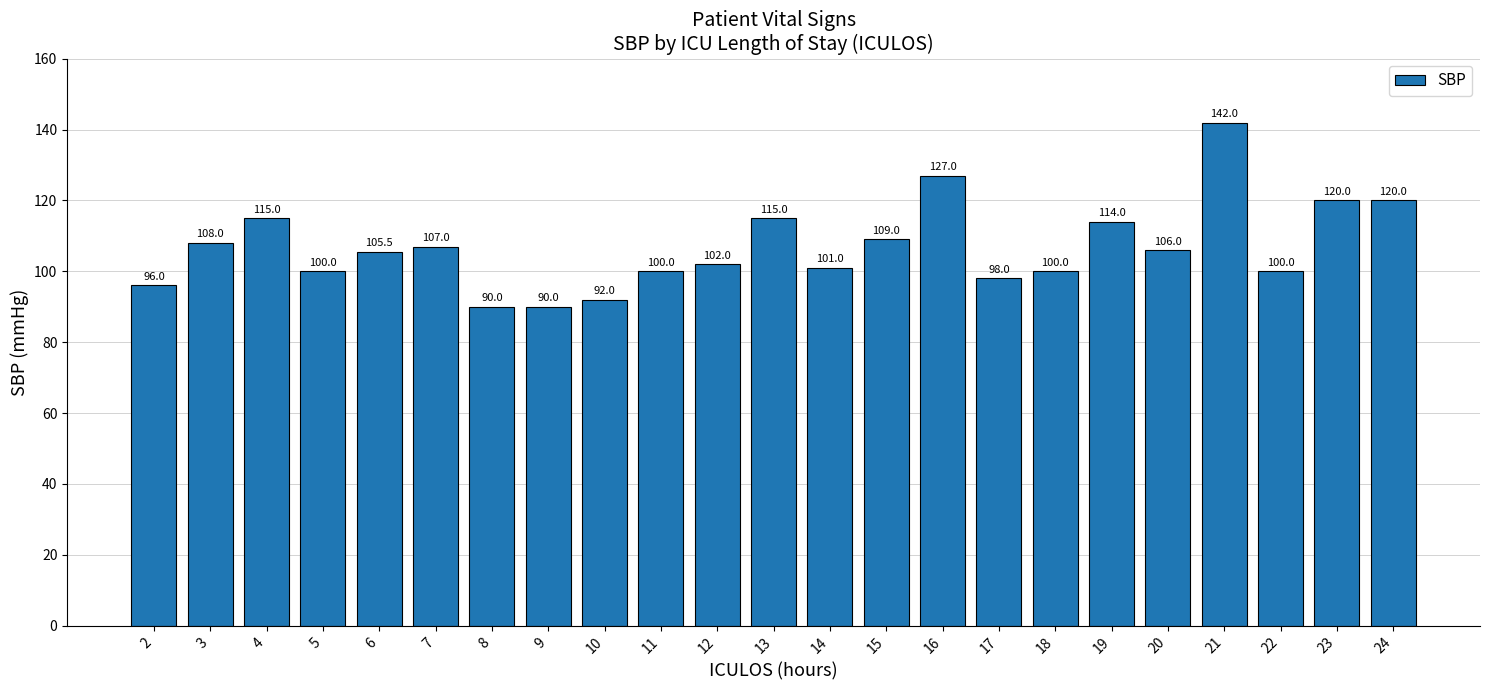

What is the value of the 11th bar from the left?

102.0